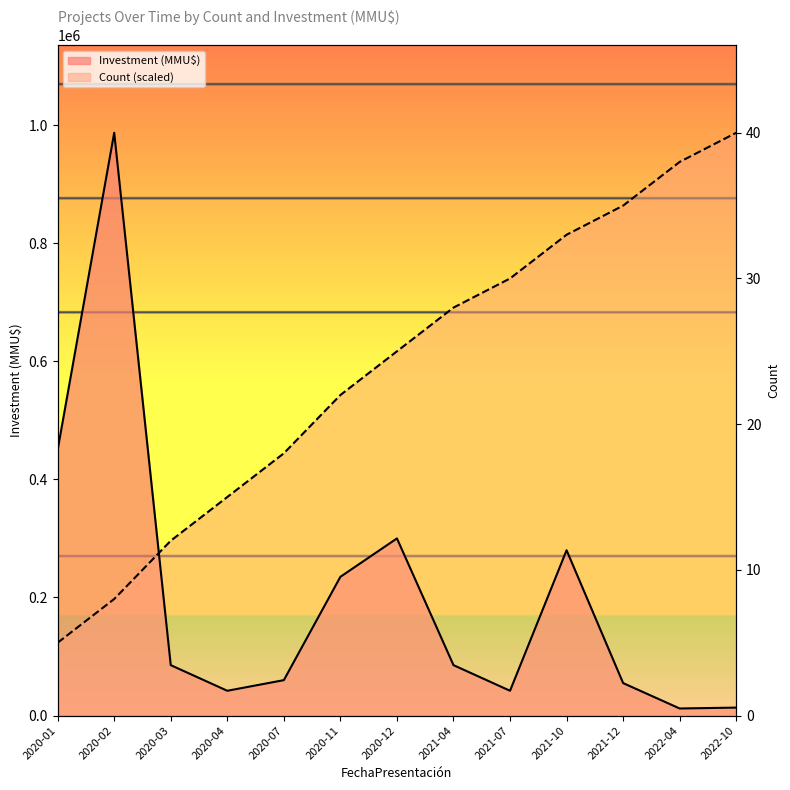

The value of Investment (MMU$) at 2020-02 is 987000. True or false?

True